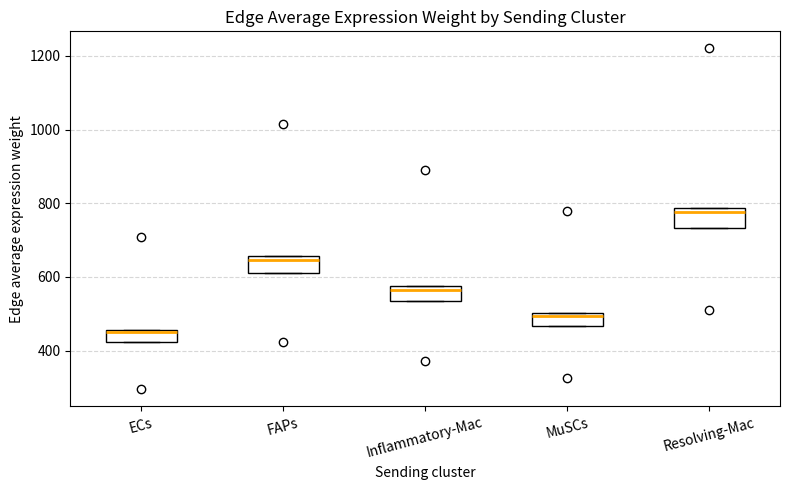

Reading left to right, transcribe this box plot: for each box, give where its median line is, the range the box spans, and where its two whiskers end, as read against the y-axis. The values are not printed on the chart, so give them approximately, as read against the axis.

ECs: median 440, box 420 to 460, whiskers 420 to 460
FAPs: median 640, box 600 to 660, whiskers 600 to 660
Inflammatory-Mac: median 560, box 540 to 580, whiskers 540 to 580
MuSCs: median 500 (just below the box's upper edge), box 460 to 500, whiskers 460 to 500
Resolving-Mac: median 780 (just below the box's upper edge), box 740 to 780, whiskers 740 to 780